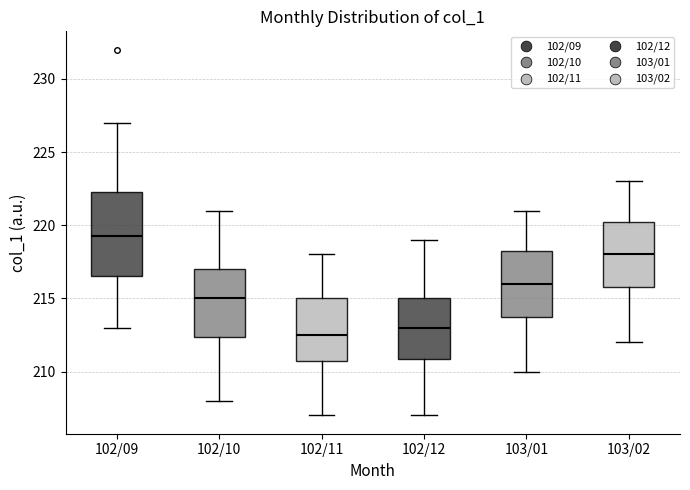

Reading left to right, read every box against the y-axis: the position of its median line, the range the box covers, and the ends of its whiskers. The values are not printed on the chart, so give them approximately, as read against the axis.

102/09: median 219.5, box 216.5 to 222.5, whiskers 213.0 to 227.0
102/10: median 215.0, box 212.5 to 217.0, whiskers 208.0 to 221.0
102/11: median 212.5, box 211.0 to 215.0, whiskers 207.0 to 218.0
102/12: median 213.0, box 211.0 to 215.0, whiskers 207.0 to 219.0
103/01: median 216.0, box 214.0 to 218.5, whiskers 210.0 to 221.0
103/02: median 218.0, box 216.0 to 220.5, whiskers 212.0 to 223.0